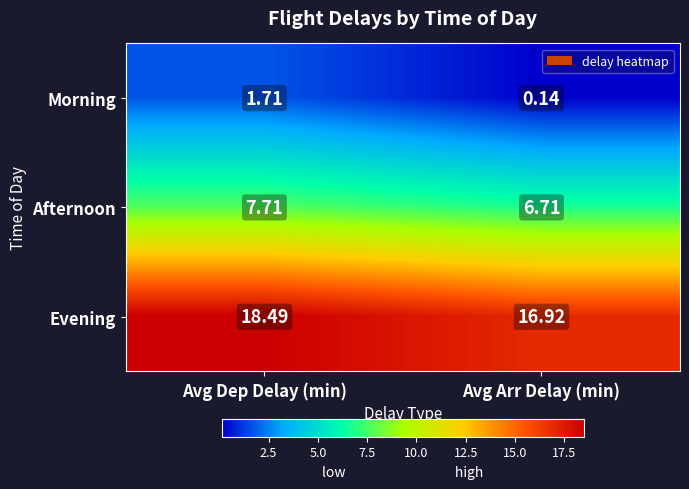

List the series in order of their peak value, highest first.

Evening, Afternoon, Morning